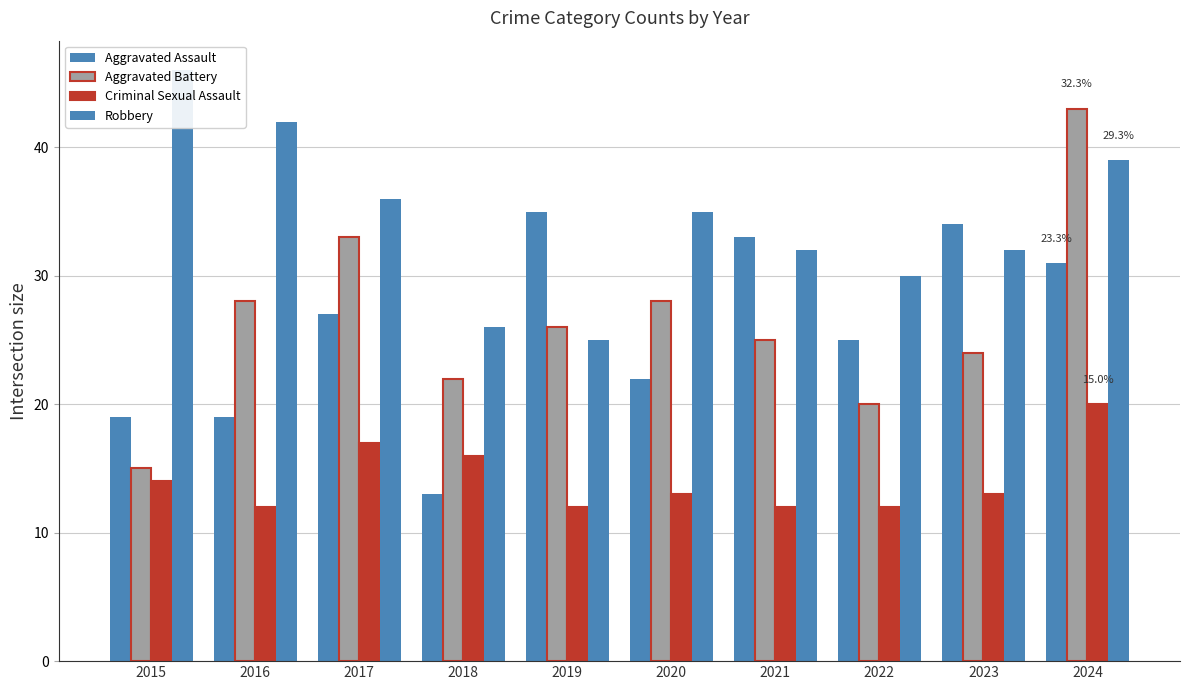

Which category has the highest value in the Aggravated Battery series?

2024